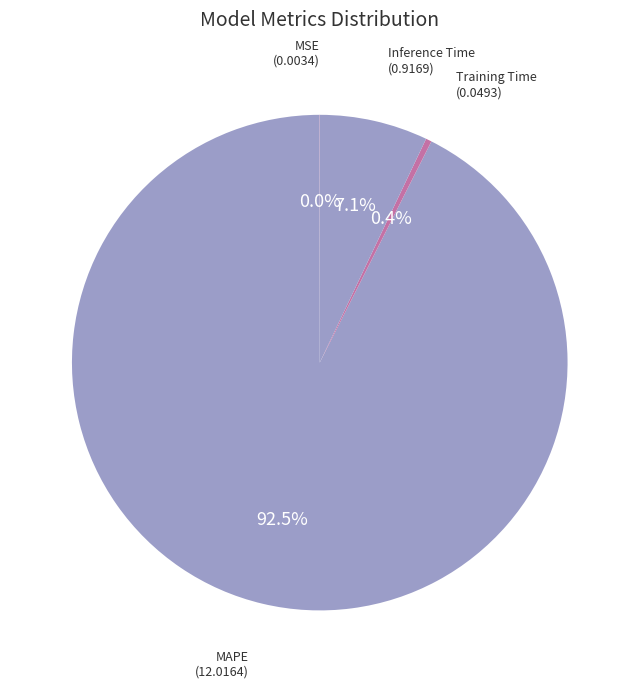

Between MAPE and Inference Time, which is larger?

MAPE